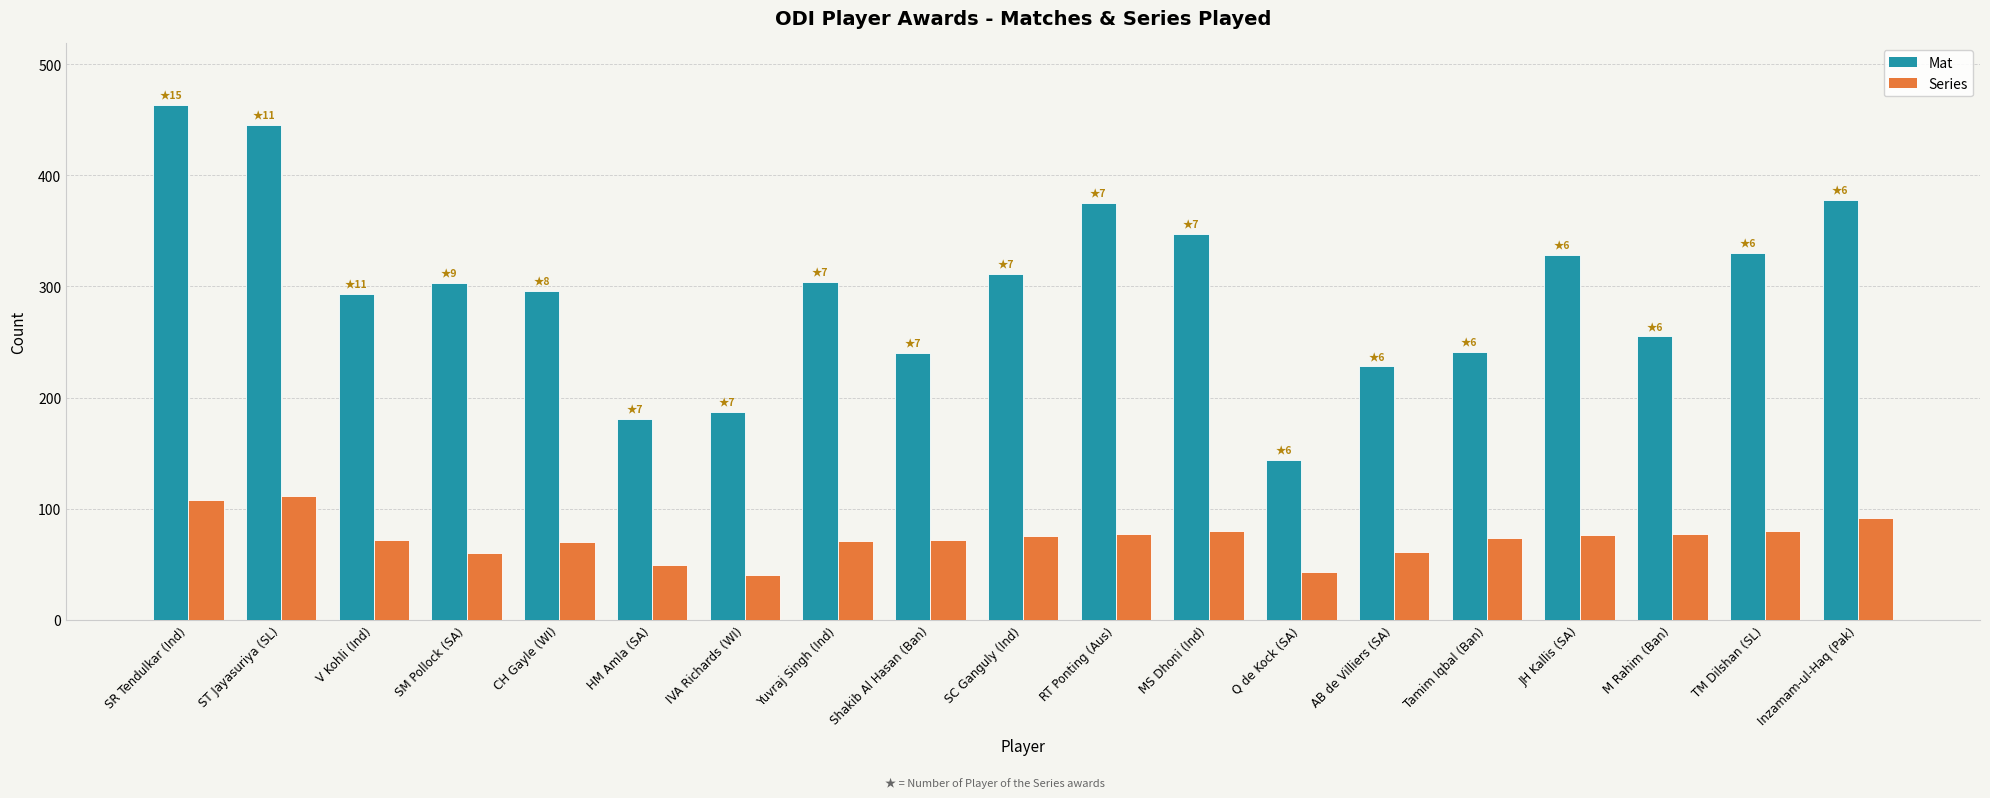

The value of Series at Inzamam-ul-Haq (Pak) is 92. True or false?

True